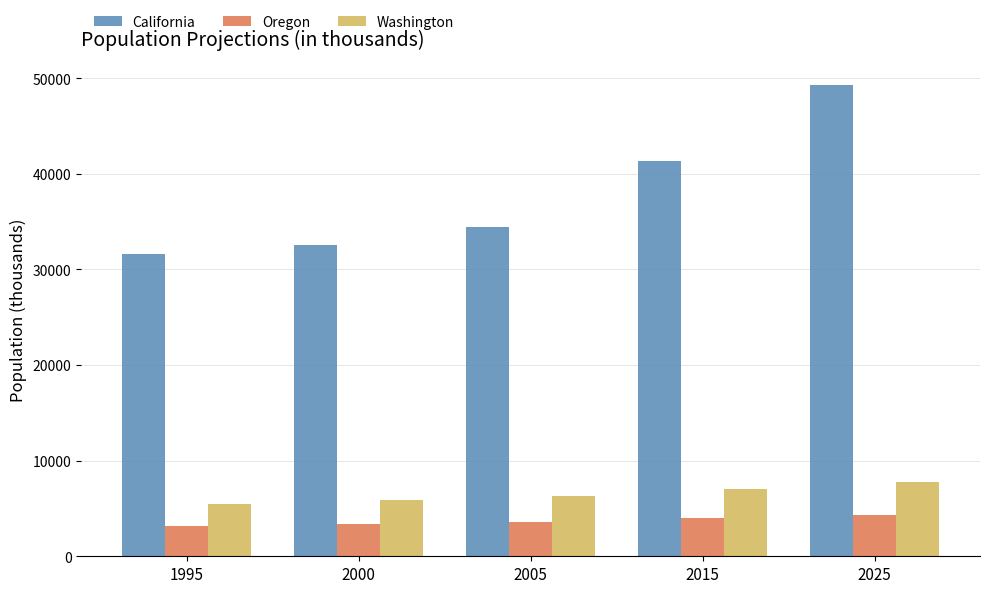

Reading left to right, what are all the values shown in this chart?

California: 1995=31589	2000=32521	2005=34441	2015=41373	2025=49285
Oregon: 1995=3141	2000=3397	2005=3613	2015=3992	2025=4349
Washington: 1995=5431	2000=5858	2005=6258	2015=7058	2025=7808